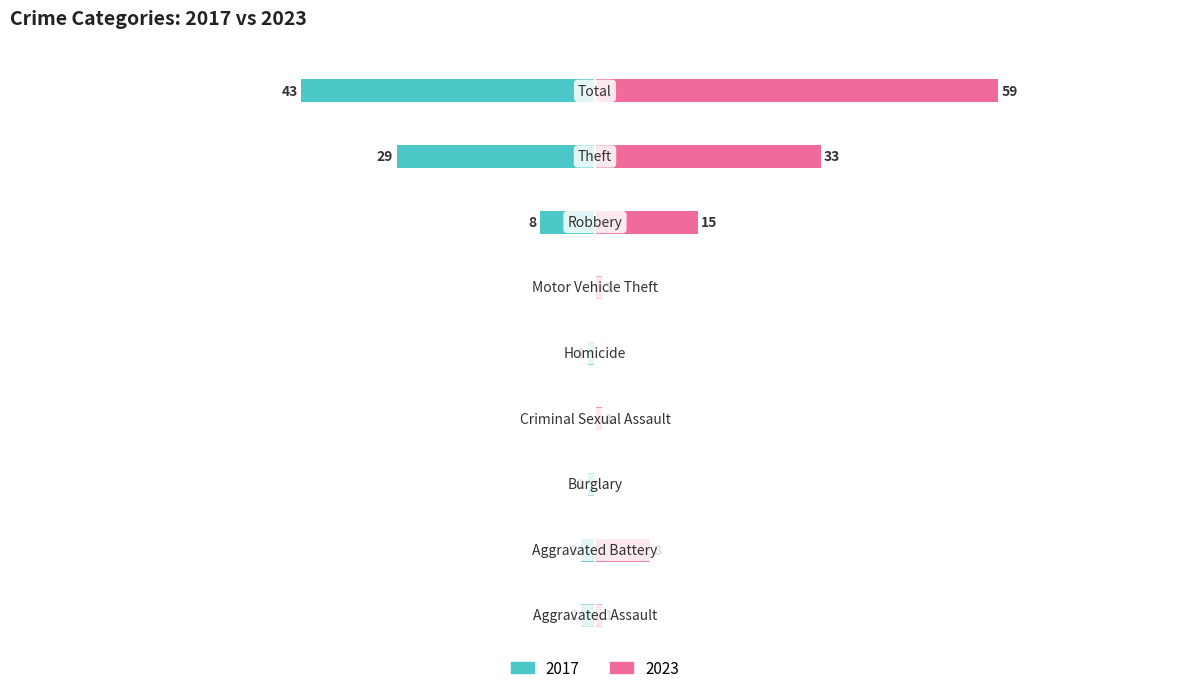

What is the difference between the 2017 values at Aggravated Assault and Theft?

27